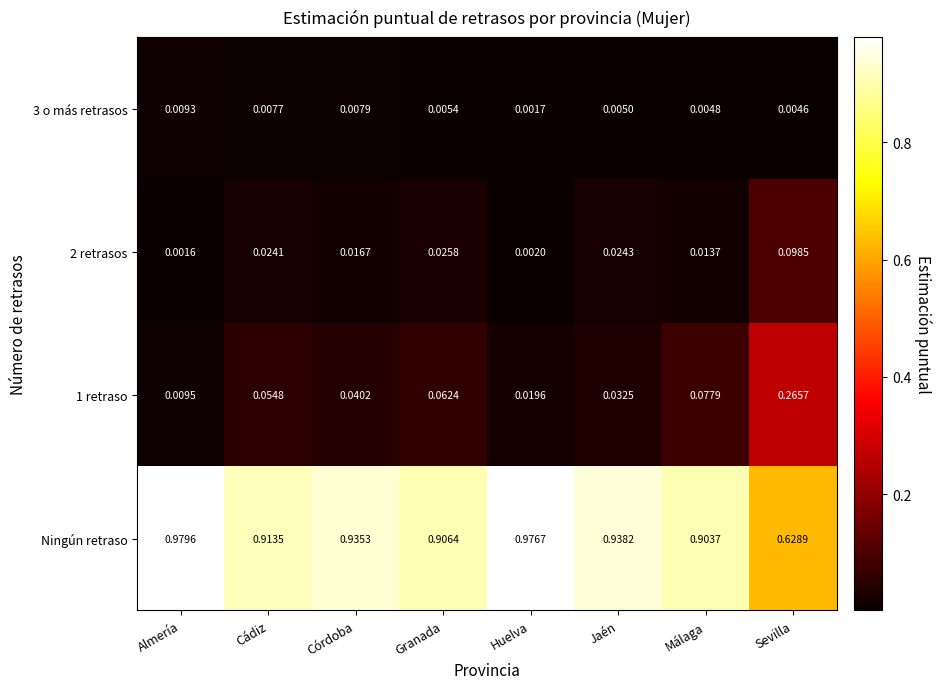

At which category does the chart reach its minimum across all series?

Almería